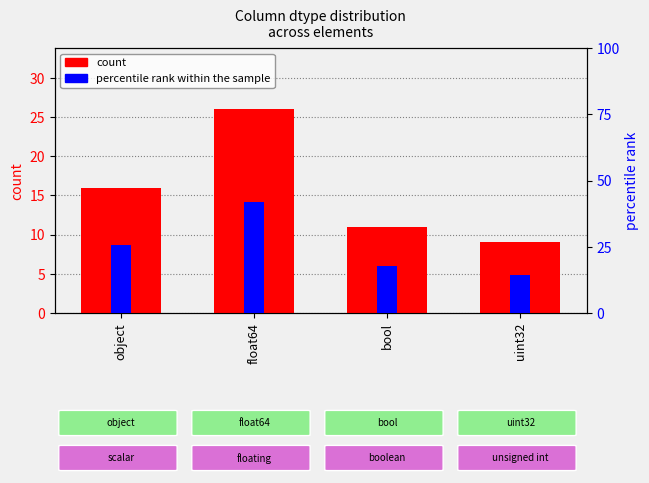

At float64, list the series in order from smallest to largest.

count, percentile rank within the sample